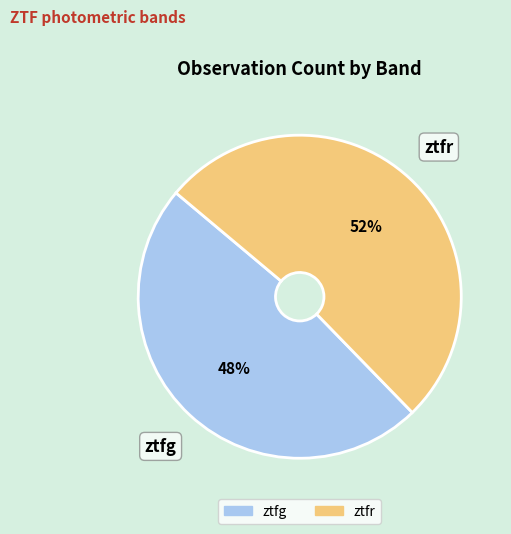

Rank the categories by value from highest to lowest.

ztfr, ztfg